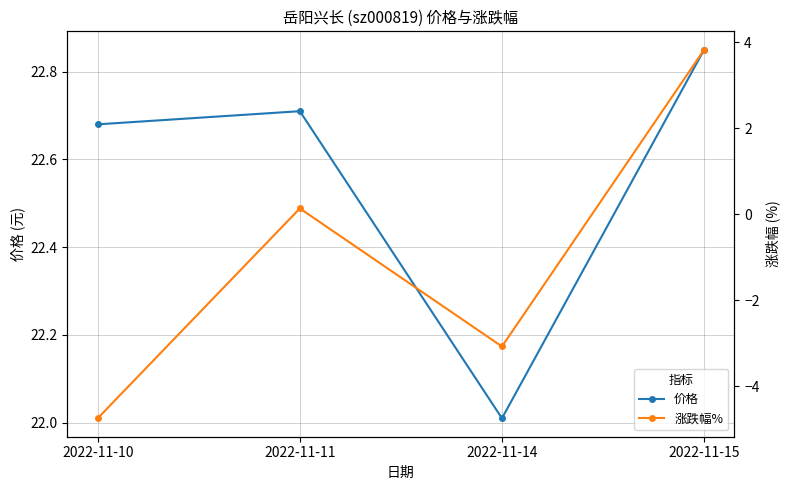

Is it true that 价格 equals 22.7 at 2022-11-10?

True